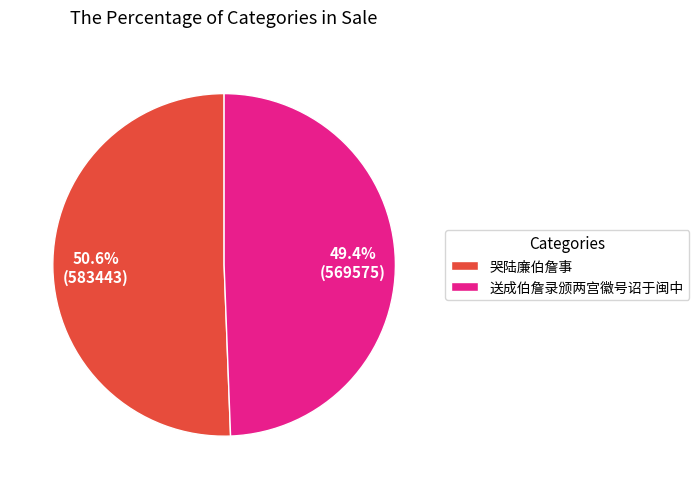

The 哭陆廉伯詹事 slice represents 51% of the pie. True or false?

True